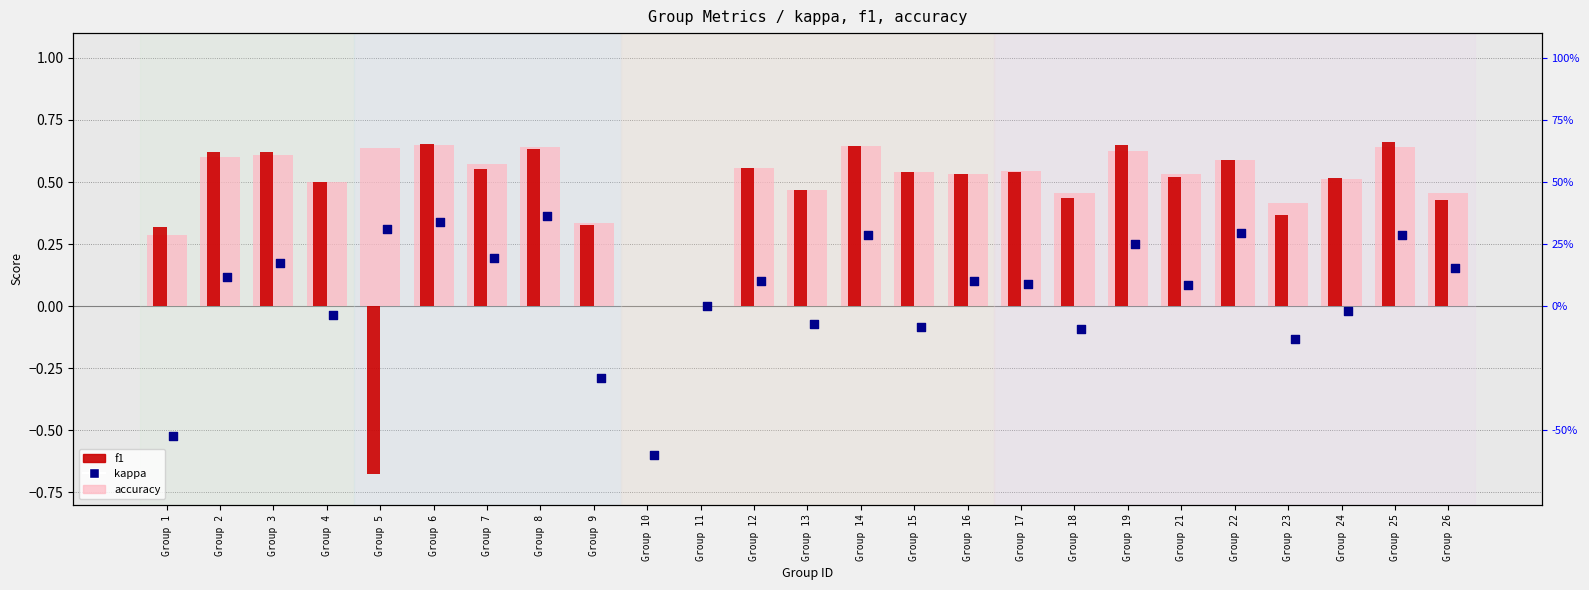

What are all the series names shown in the legend?

accuracy, f1, kappa